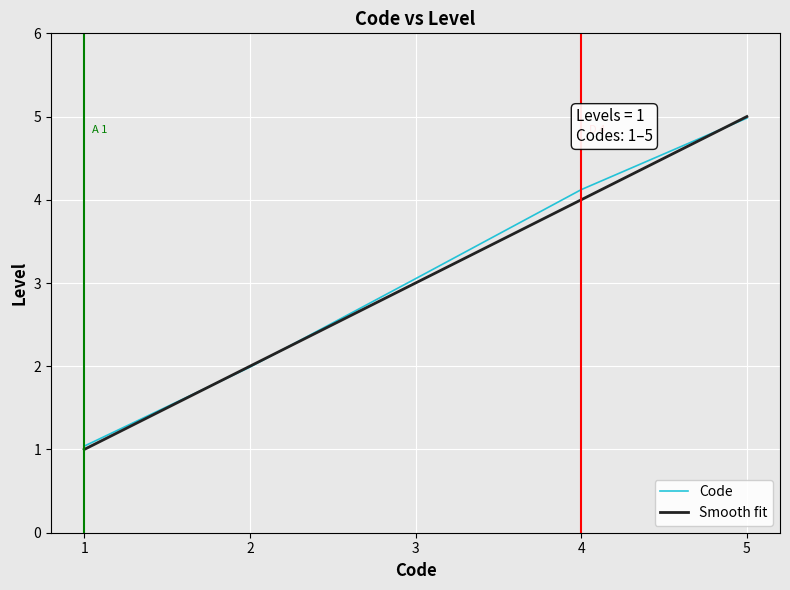

Is this an area chart (filled region under the line)?

No